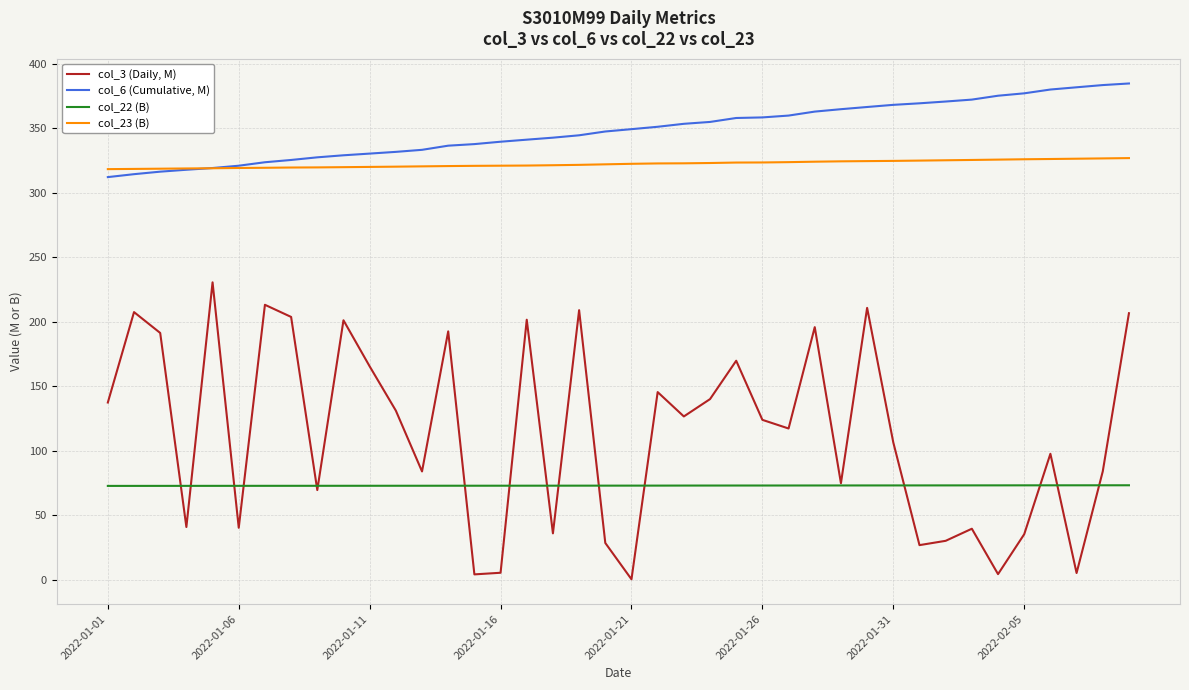

True or false: col_22 (B) and col_6 (Cumulative, M) cross at least once.

False